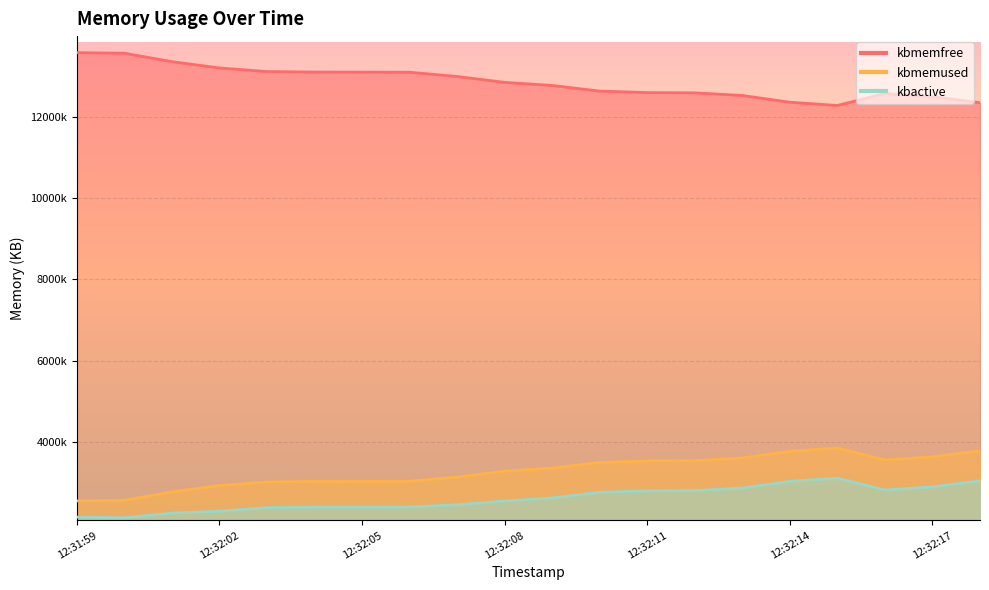

What value does the kbmemused series have at 12:32:02?

13200152